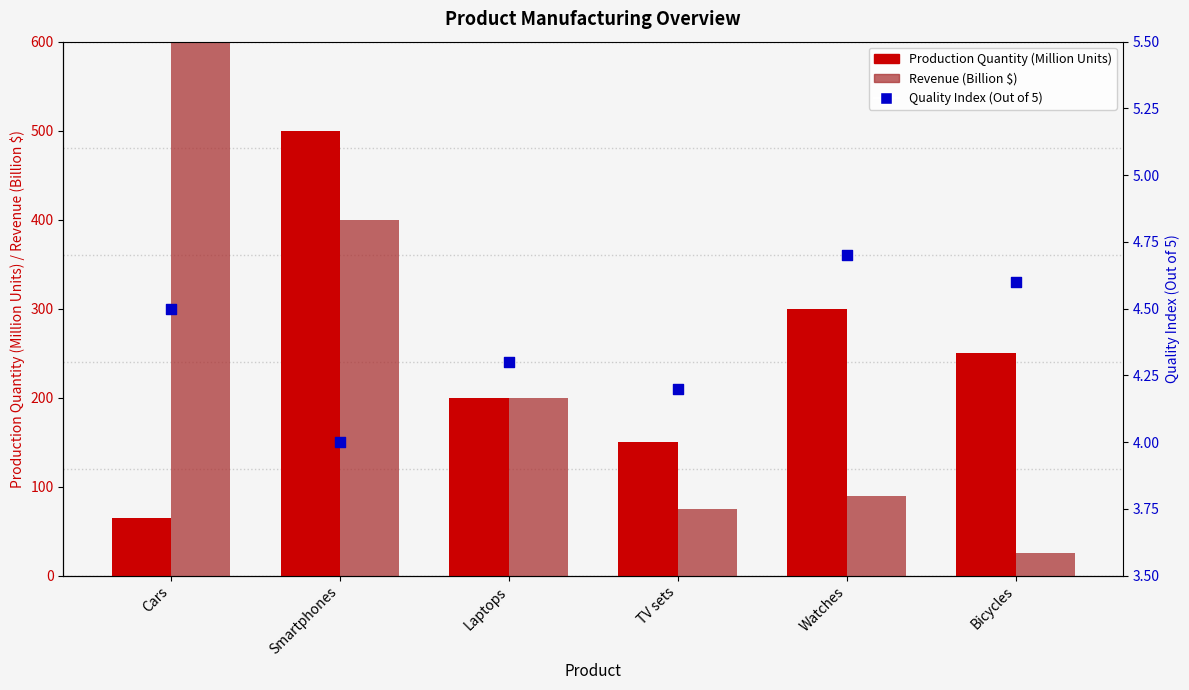

Is the value of Production Quantity (Million Units) at Cars greater than the value of Quality Index (Out of 5) at Watches?

Yes